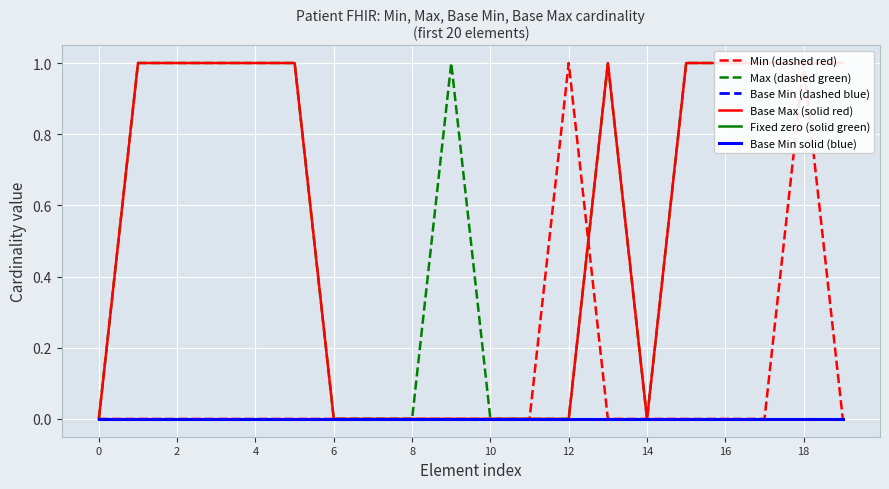

True or false: Min (dashed red) and Base Min solid (blue) cross at least once.

False